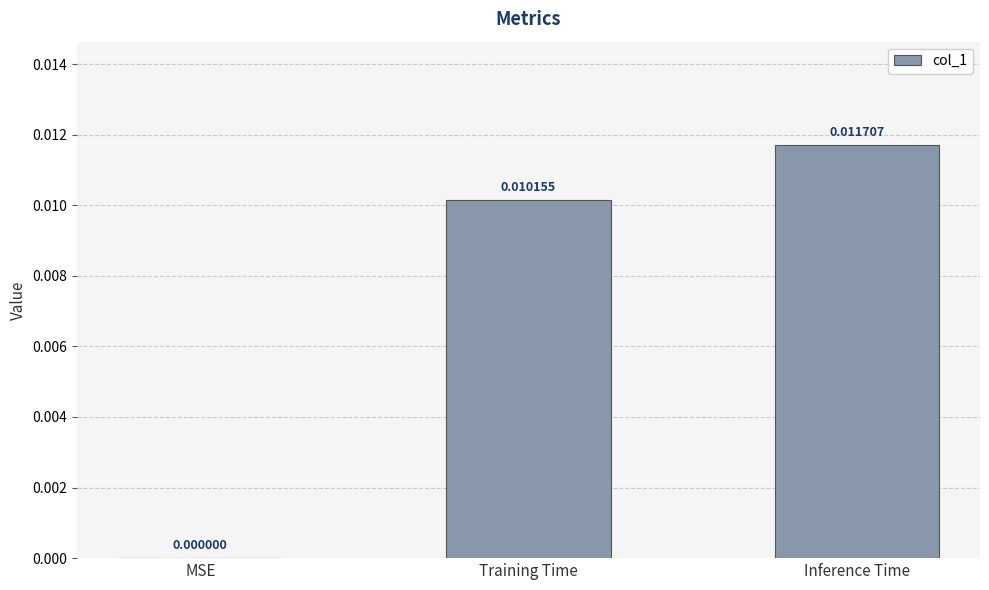

At which label is the value closest to 0?

MSE